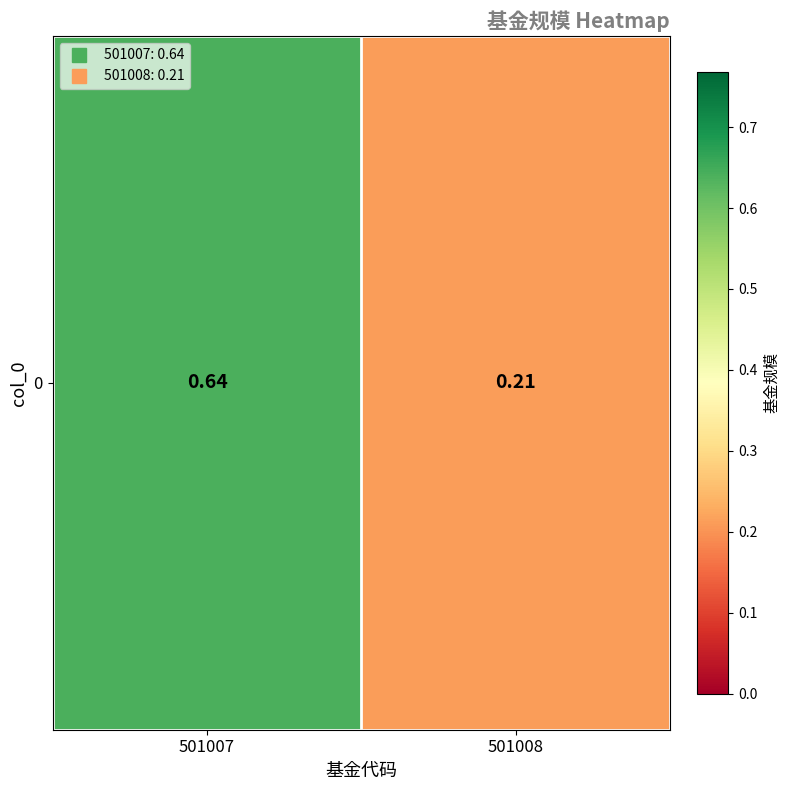

Reading left to right, extract all data points from this chart.

501007=0.6	501008=0.2